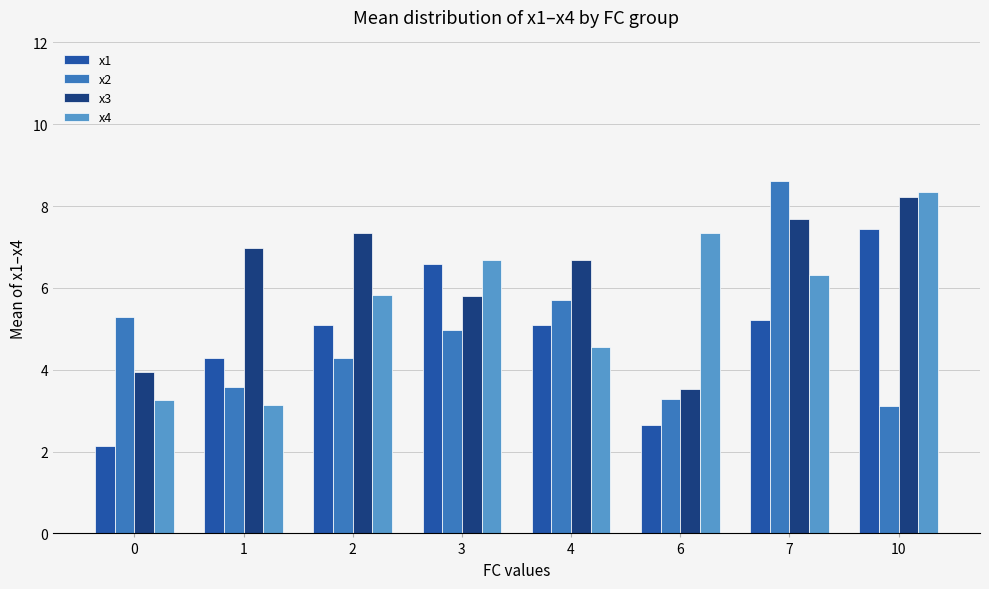

At 4, list the series in order from smallest to largest.

x4, x1, x2, x3